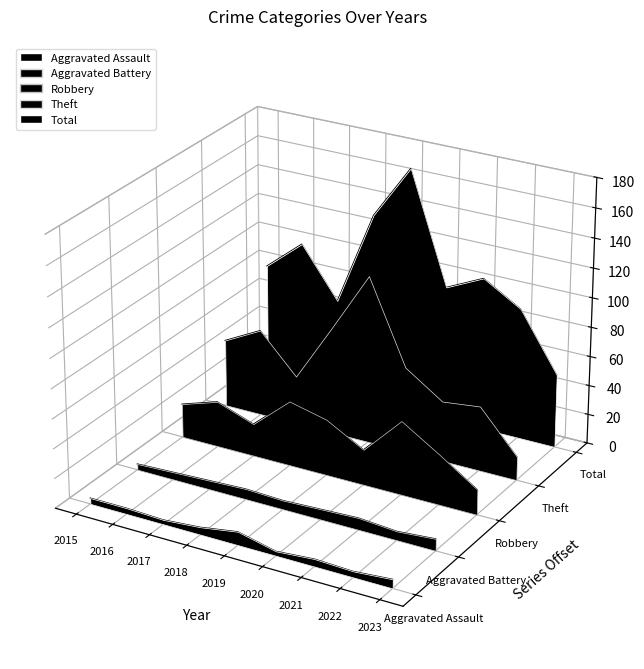

What is the value of the Aggravated Assault point at the 9th from the left?

-0.1